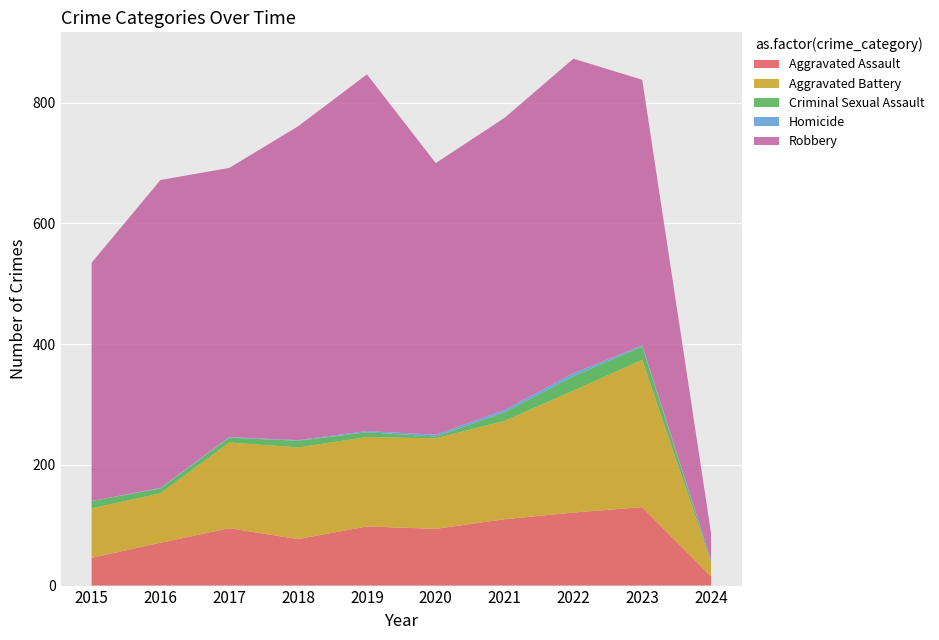

Reading left to right, list all the values displayed in this chart.

Aggravated Assault: 46	71	95	77	98	94	110	121	130	15
Aggravated Battery: 82	82	142	152	148	150	163	202	244	23
Criminal Sexual Assault: 12	8	8	11	8	3	14	24	22	3
Homicide: 0	1	1	1	2	3	4	5	2	1
Robbery: 395	510	446	520	591	450	484	521	440	45